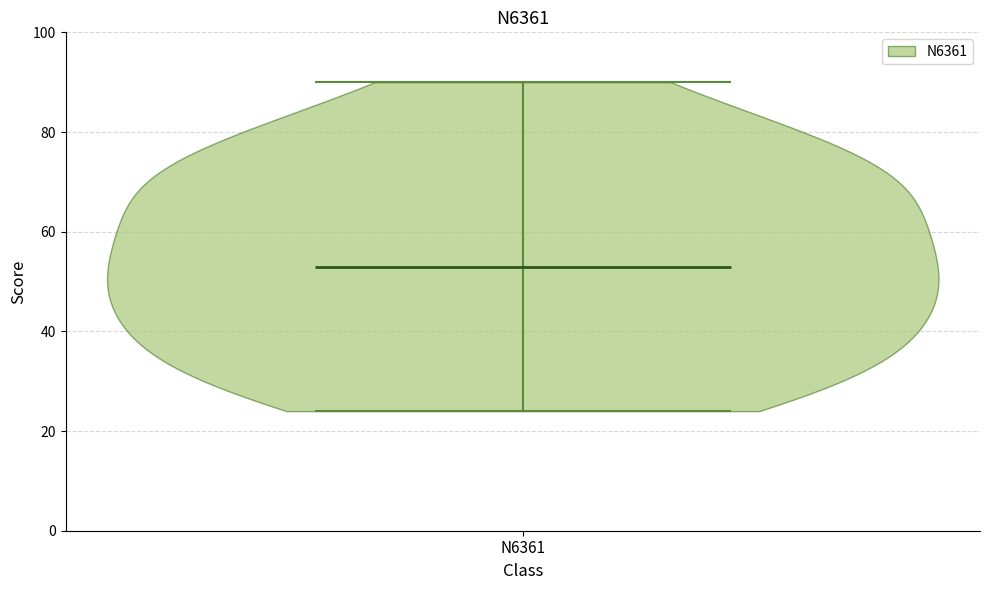

Read this violin plot against the y-axis: where its median line is, and the lowest and highest points the violin reaches. The values are not printed on the chart, so give them approximately, as read against the axis.

median line 54, lowest point 24, highest point 90